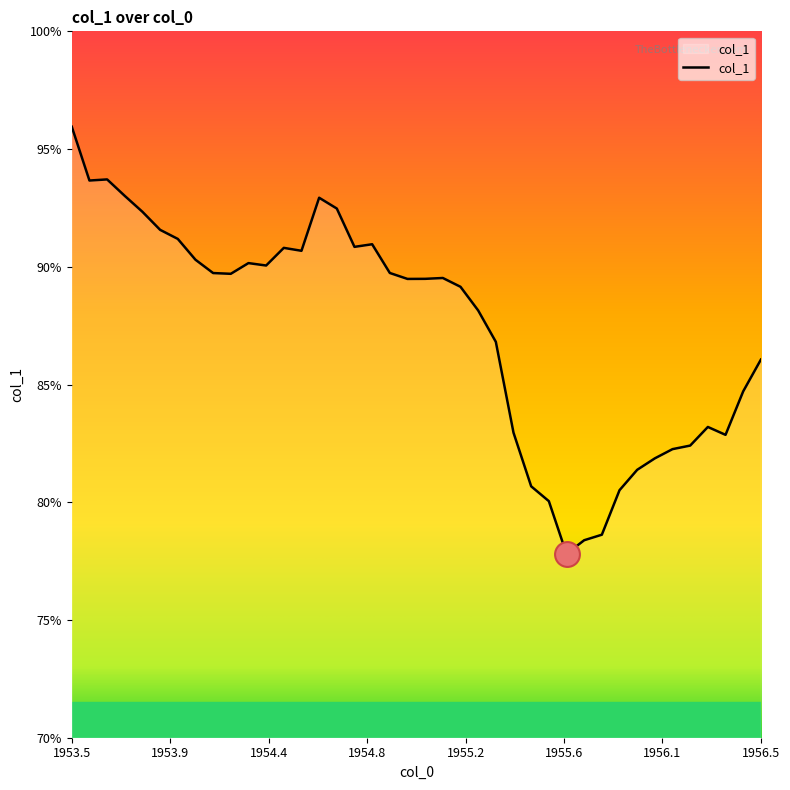

What is the maximum value shown in the chart?

95.9